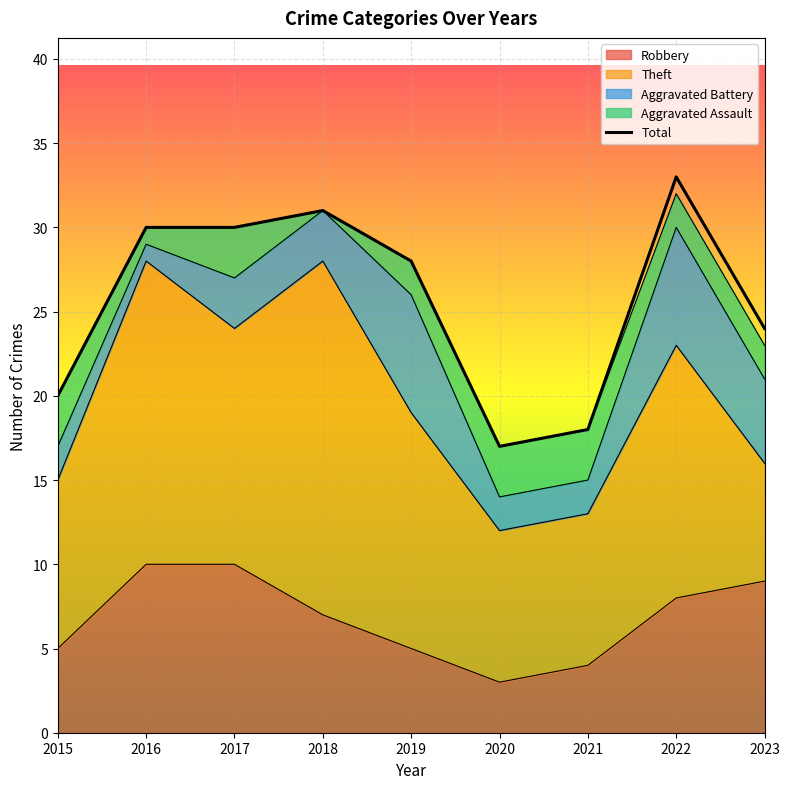

The value at 2022 is 33. True or false?

True